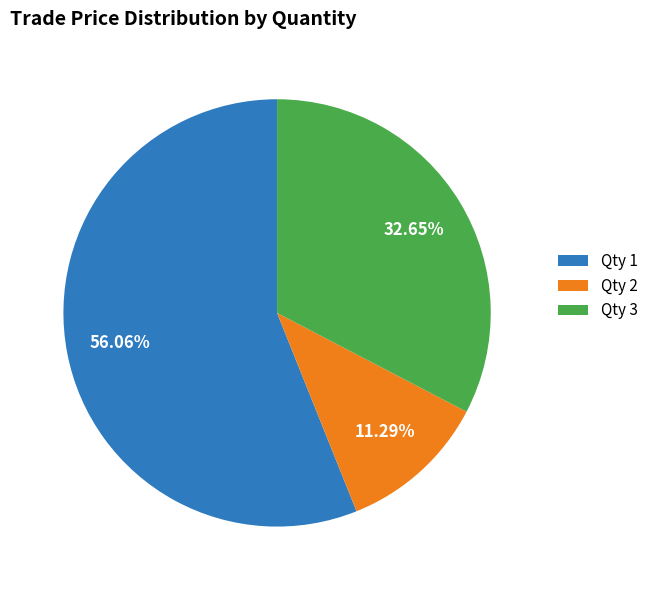

Does any single category account for the majority?

Yes